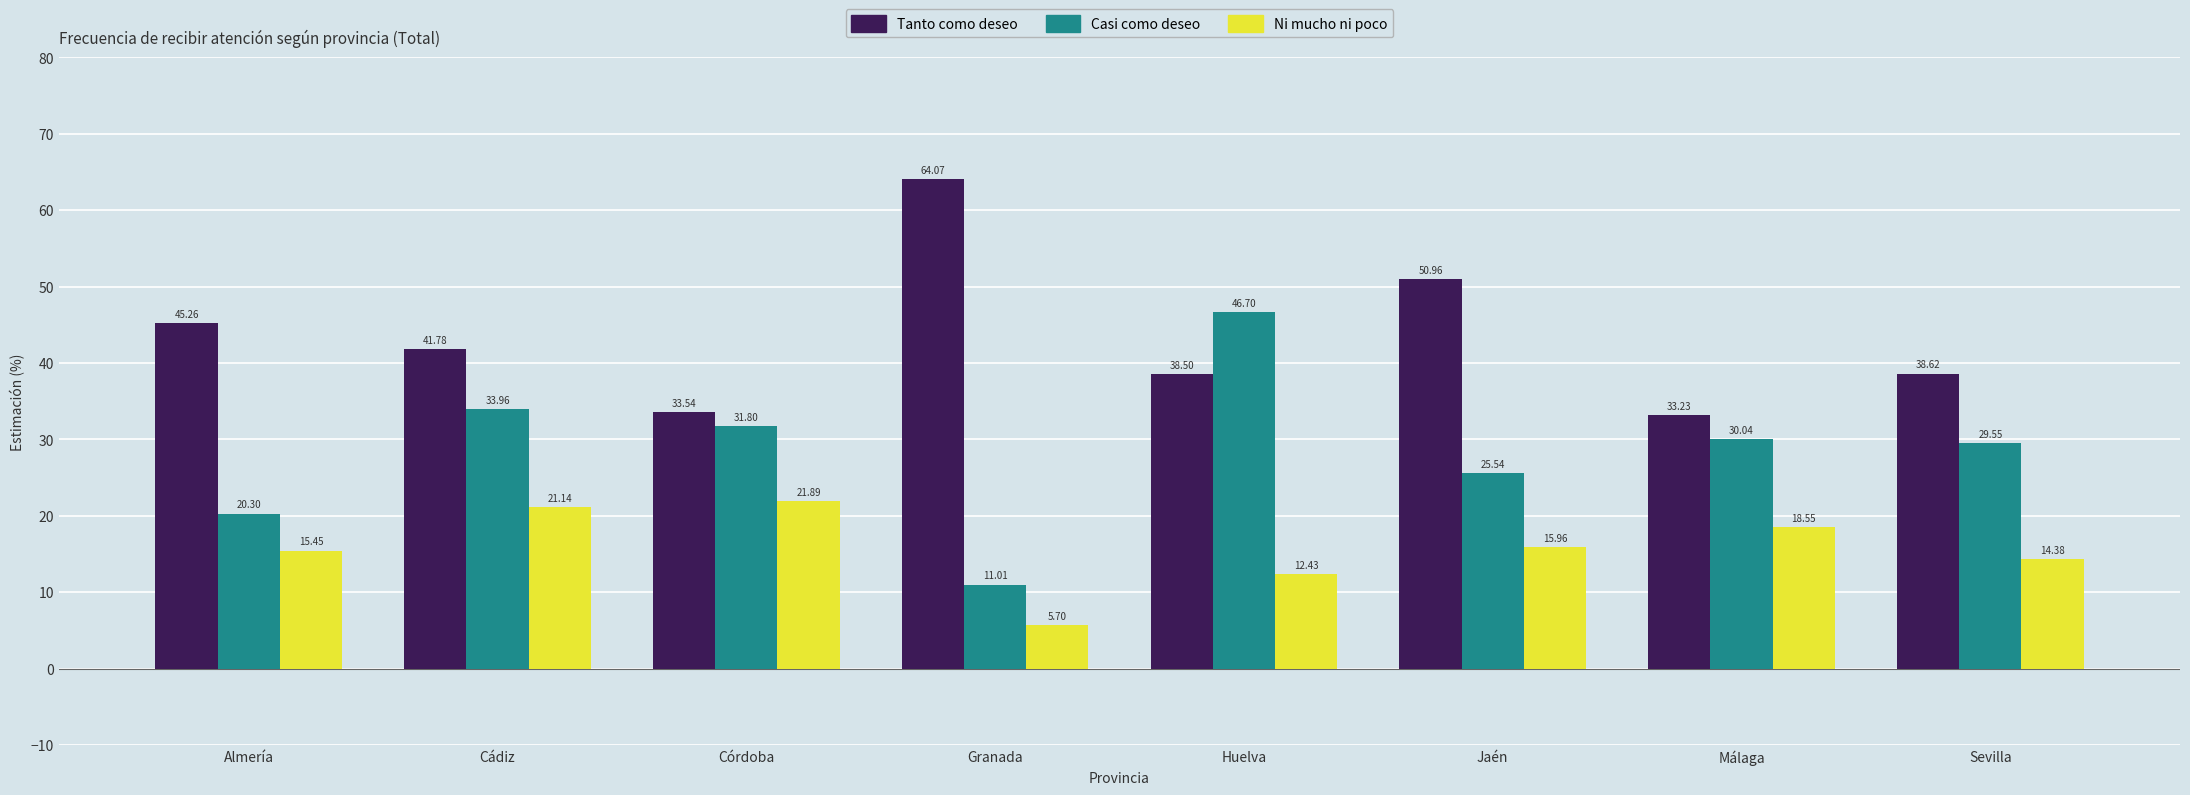

Where is Casi como deseo nearest to the value 28?

Sevilla